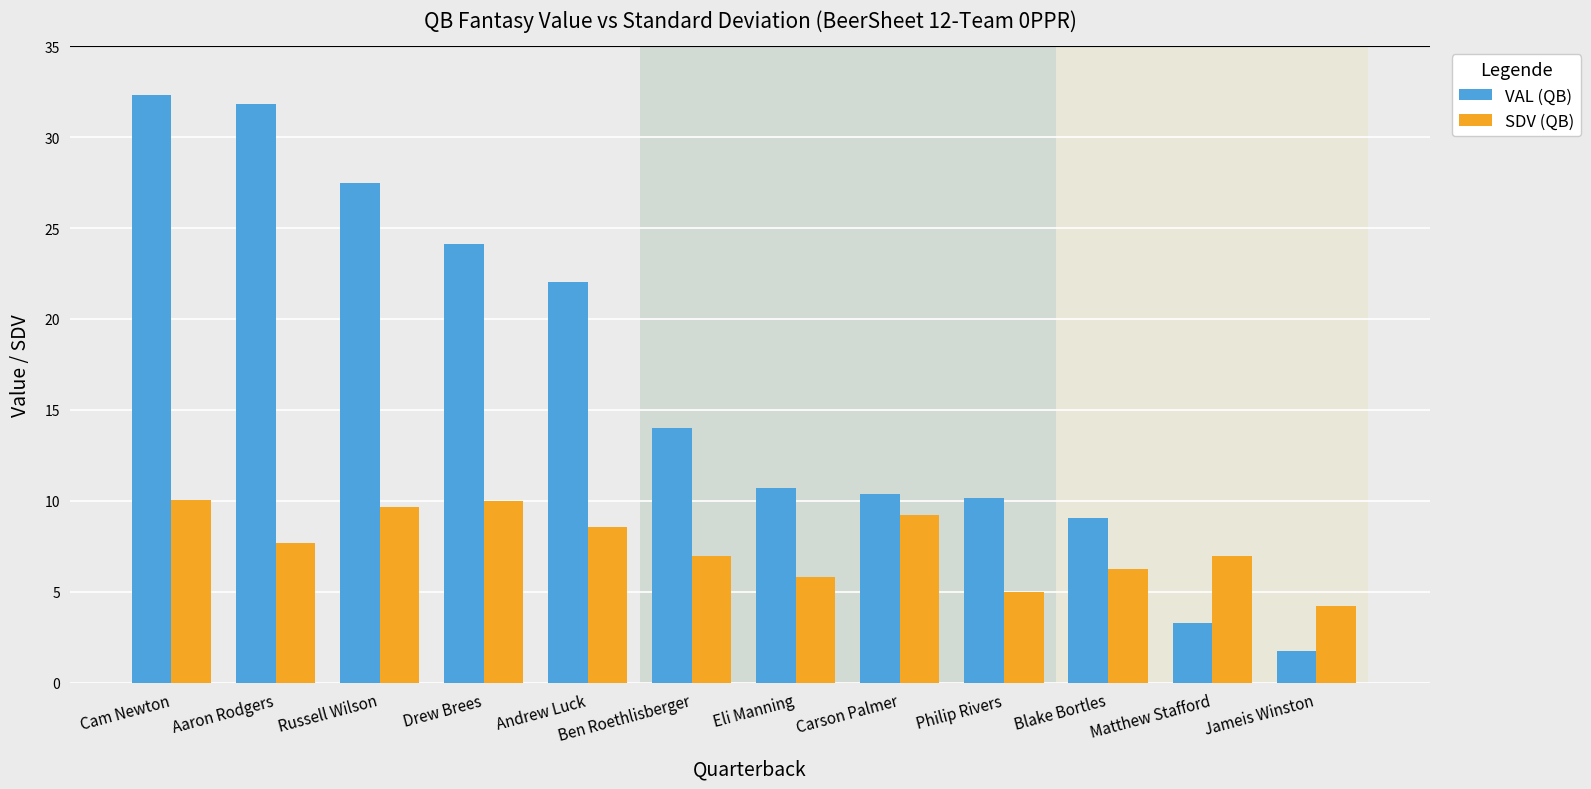

What position from the left is Ben Roethlisberger?

6